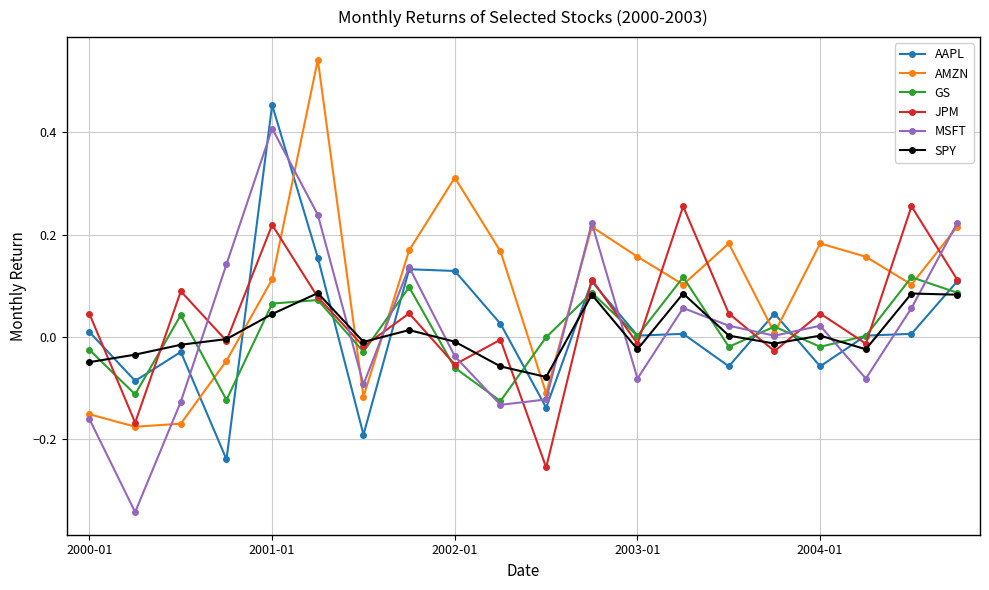

Which series has the widest spread of values?

MSFT